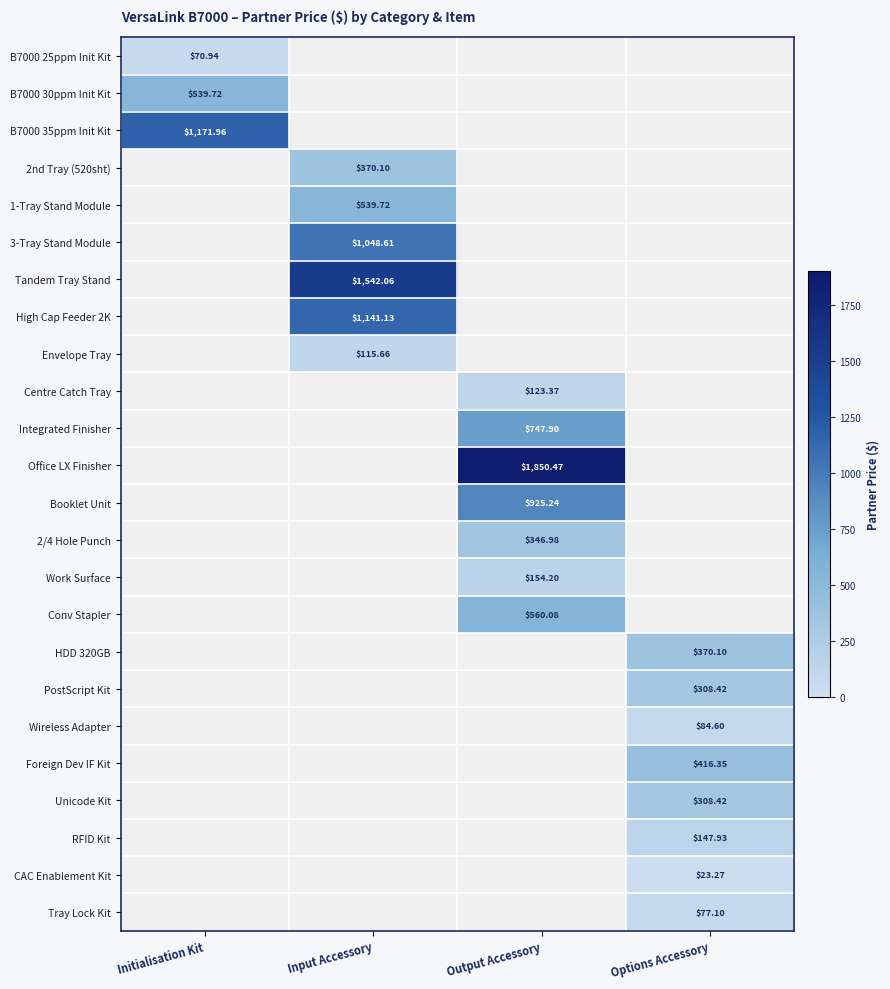

The Integrated Finisher series shows 747.9 at Output Accessory. True or false?

True